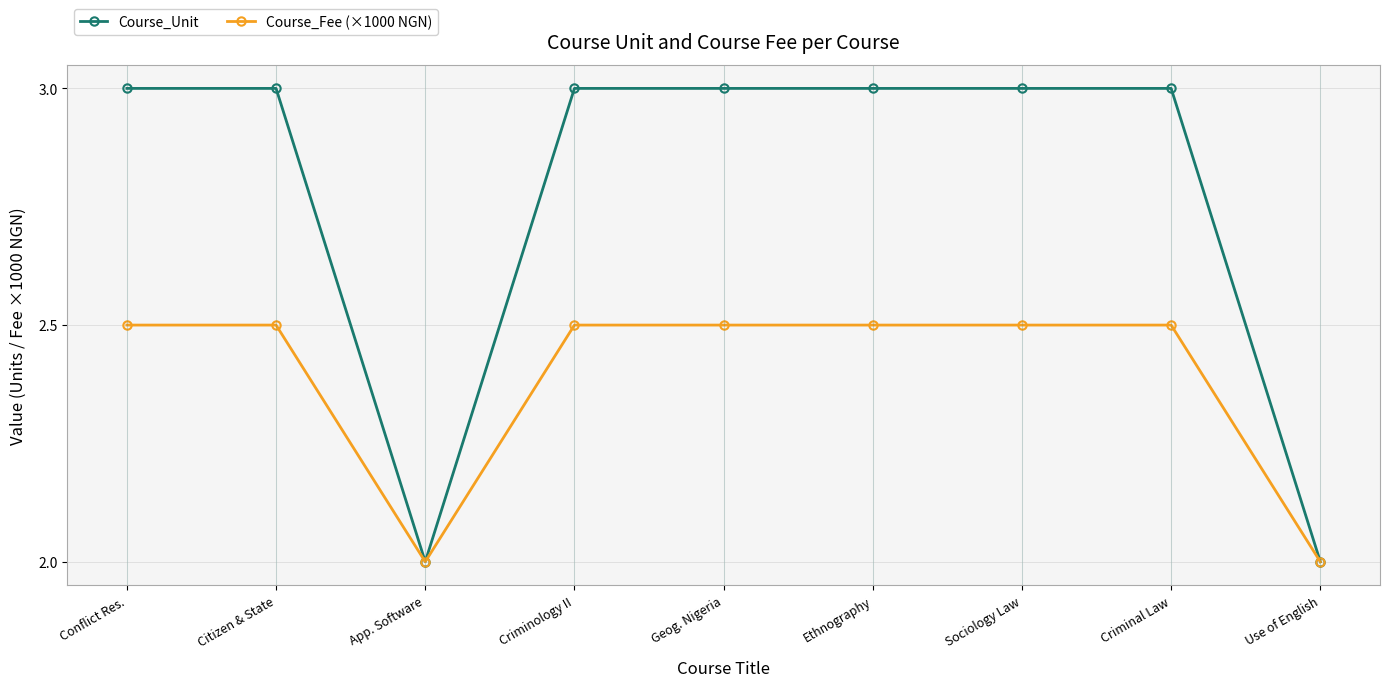

Count the number of data series in this chart.

2